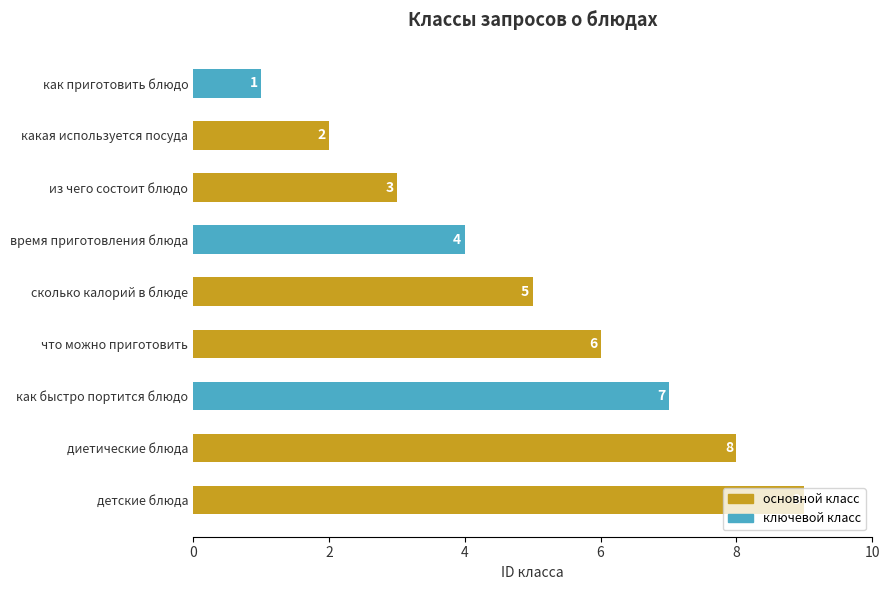

How many distinct data groups are displayed?

1